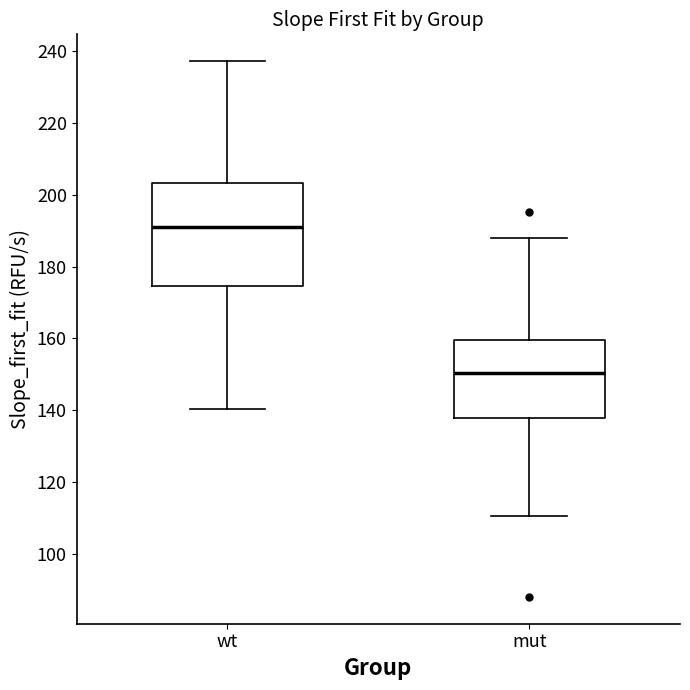

Reading left to right, read every box against the y-axis: the position of its median line, the range the box covers, and the ends of its whiskers. The values are not printed on the chart, so give them approximately, as read against the axis.

wt: median 190, box 174 to 204, whiskers 140 to 238
mut: median 150, box 138 to 160, whiskers 110 to 188